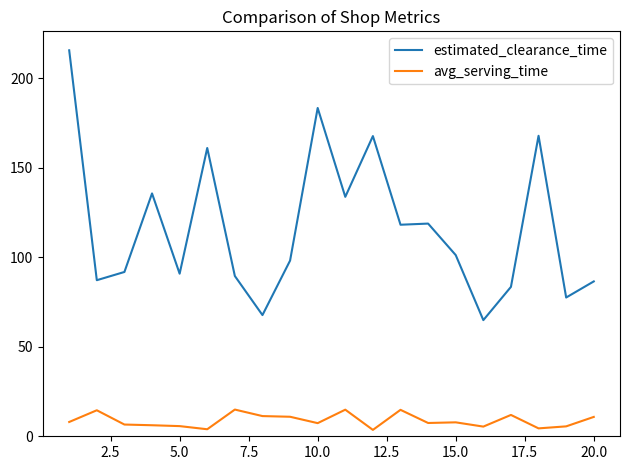

What is the maximum value for avg_serving_time?

14.9